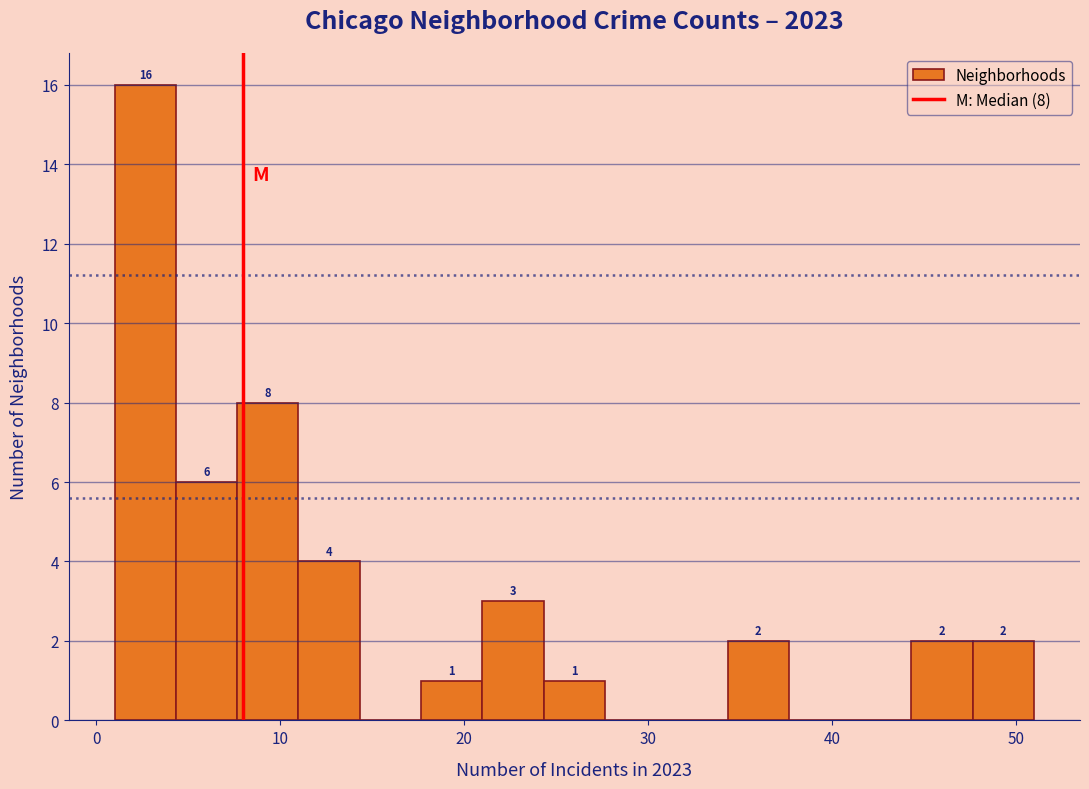

Around what value on the x-axis is the tallest bar? Give the approximate position of its centre, as read against the axis.

3